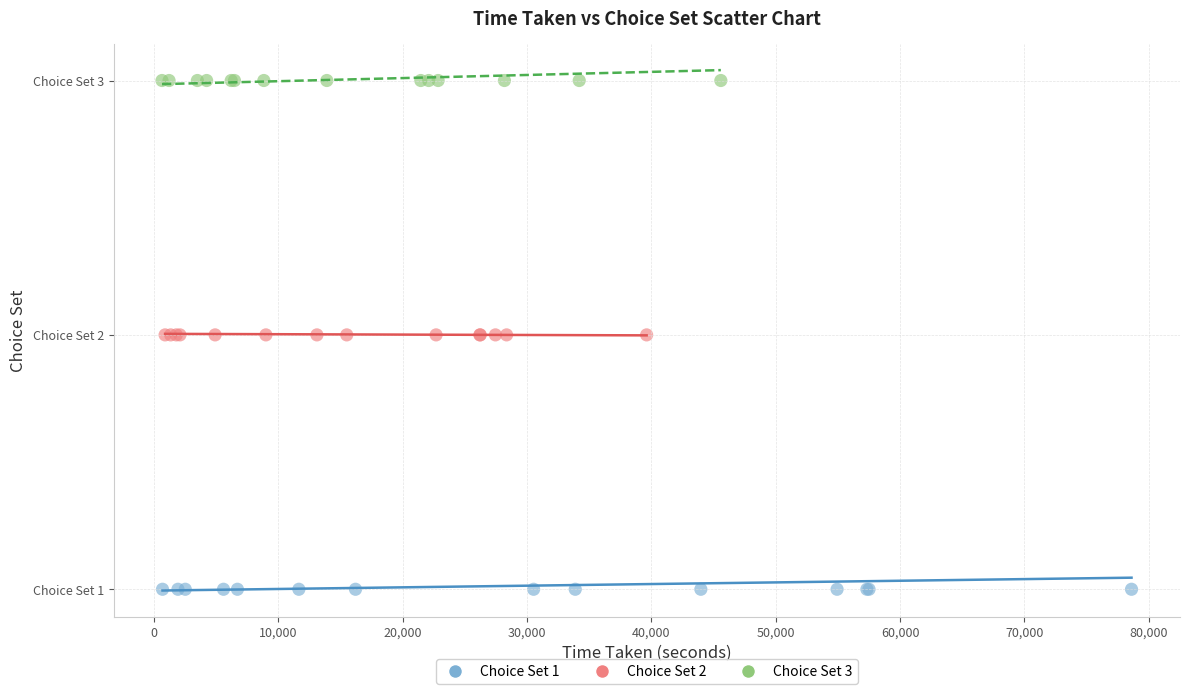

What are all the series names shown in the legend?

Choice Set 1, Choice Set 2, Choice Set 3